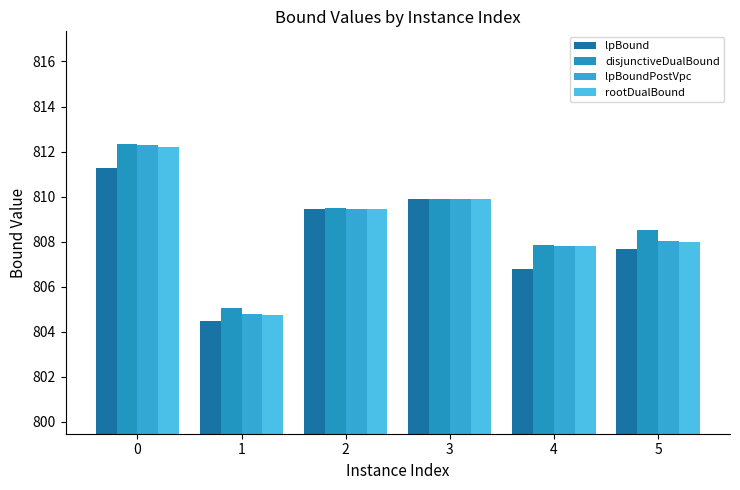

What is the smallest value displayed?

804.5